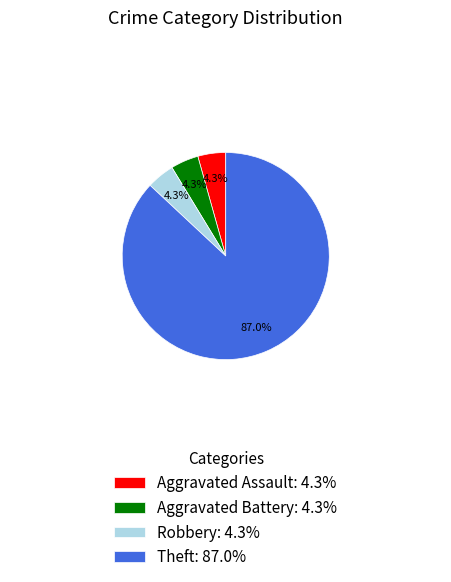

To the nearest percent, what portion does Aggravated Assault represent?

4%